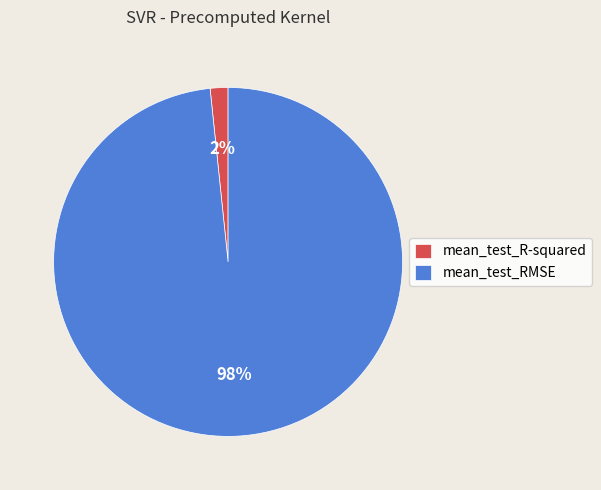

To the nearest percent, what is the combined percentage of mean_test_R-squared and mean_test_RMSE?

100%